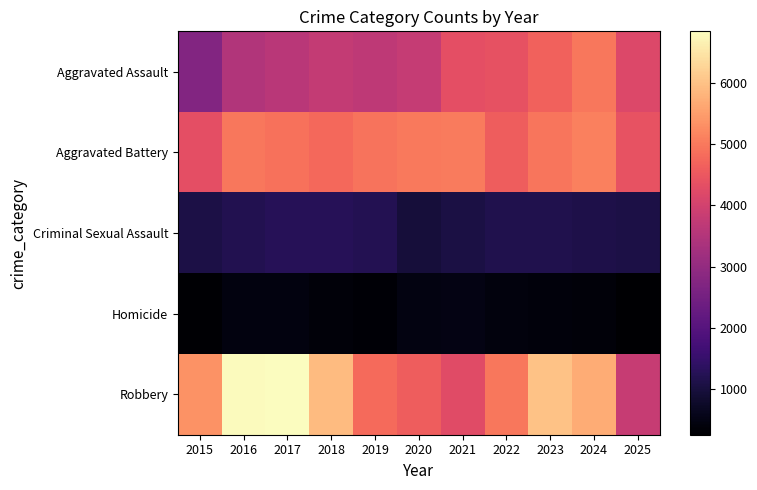

What is the total value across all series at 2022?

15552